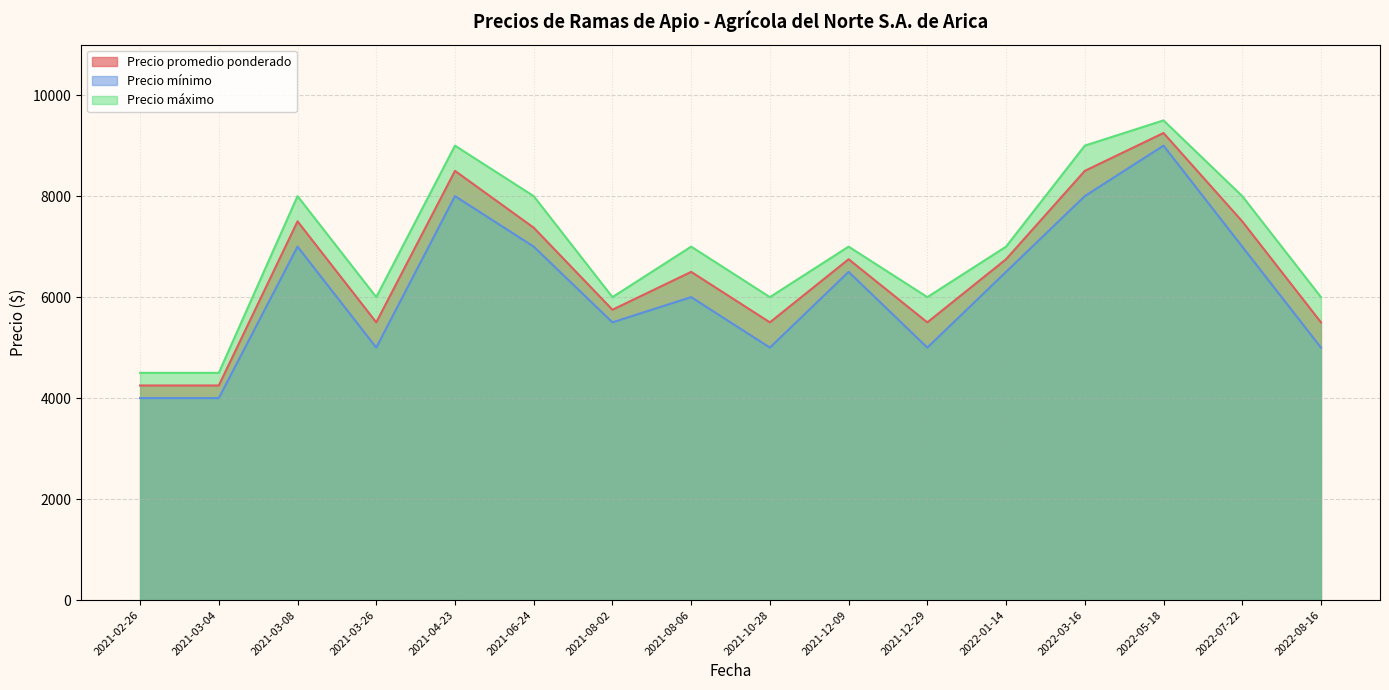

What is the sum of all Precio promedio ponderado values?

104875